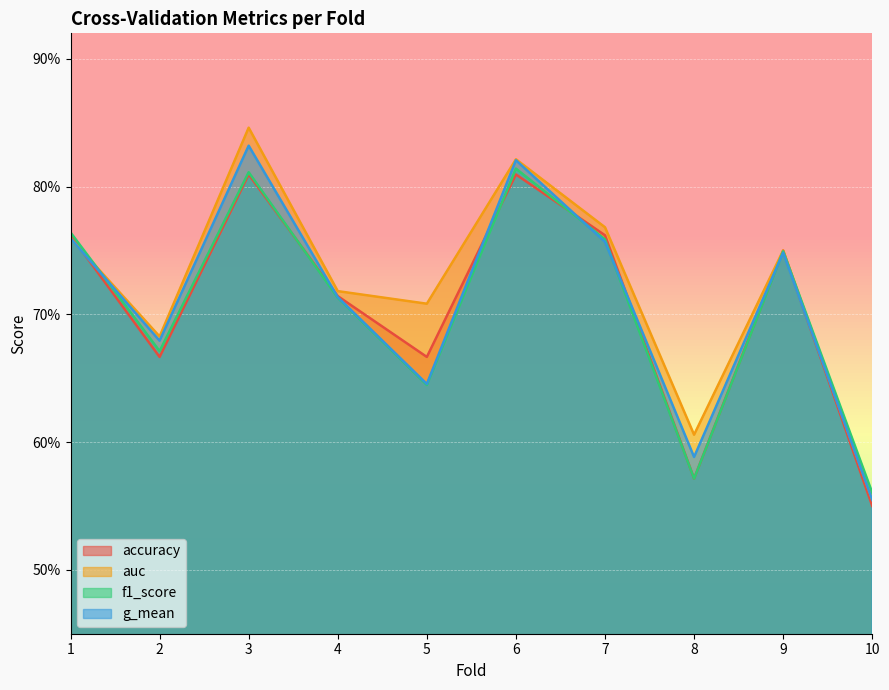

Is it true that f1_score equals 1.4 at 6?

False